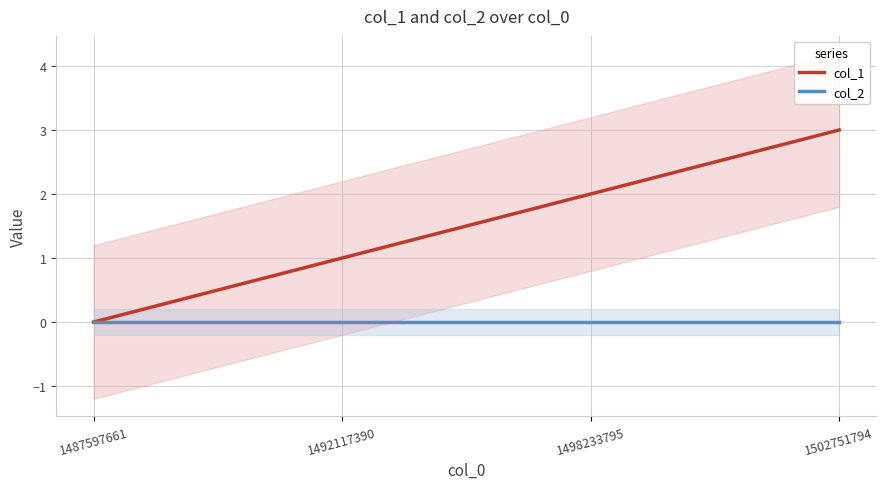

True or false: col_2 and col_1 intersect in this chart.

False